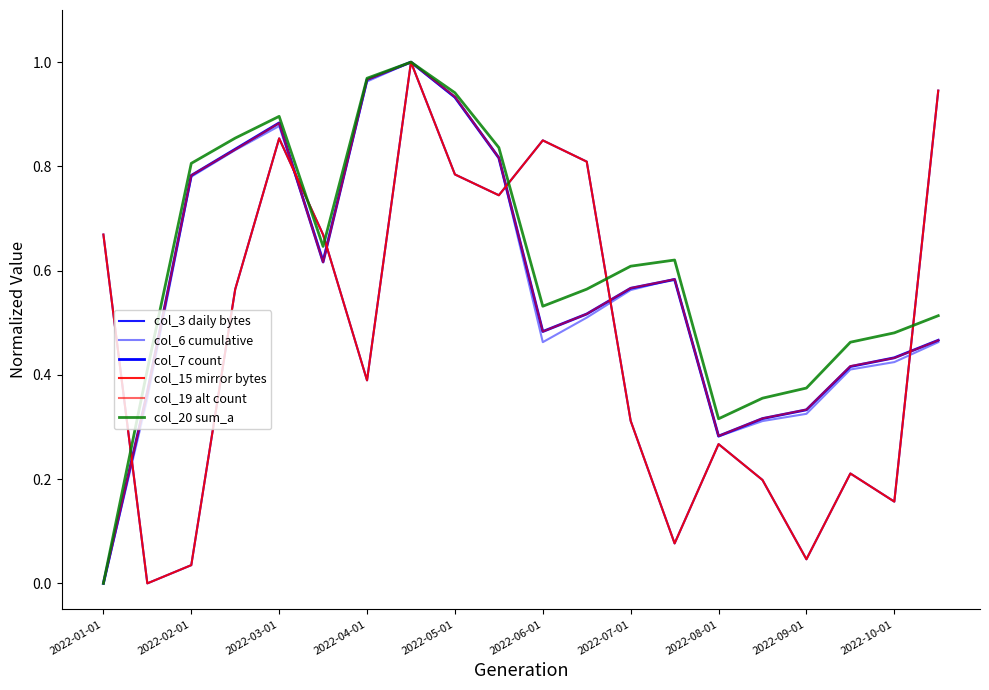

Is this an area chart (filled region under the line)?

No